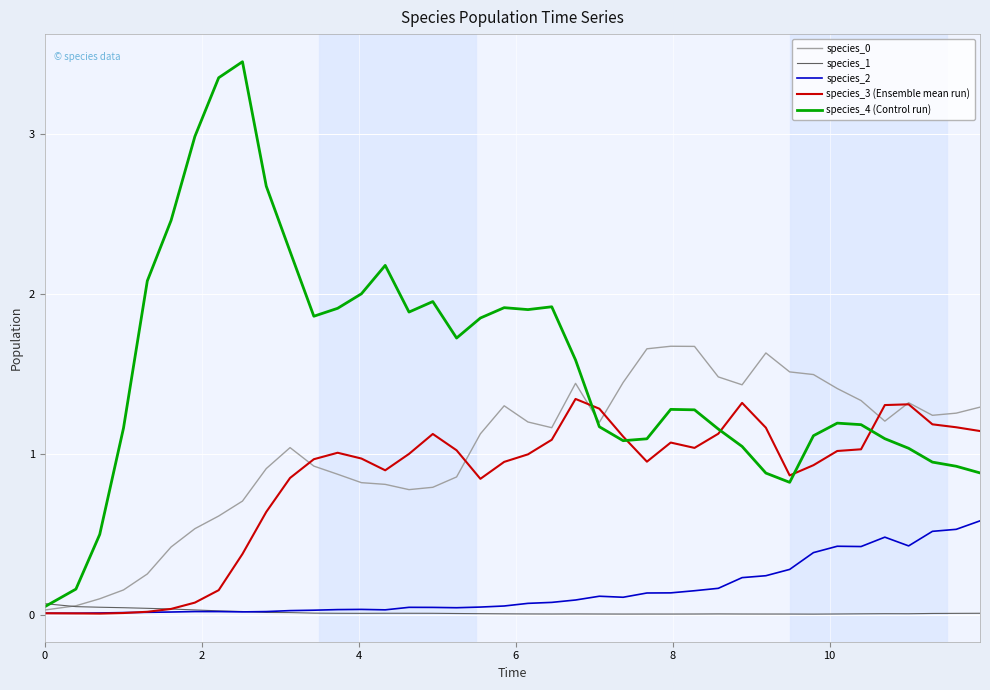

Which series has the largest range (max minus min)?

species_4 (Control run)